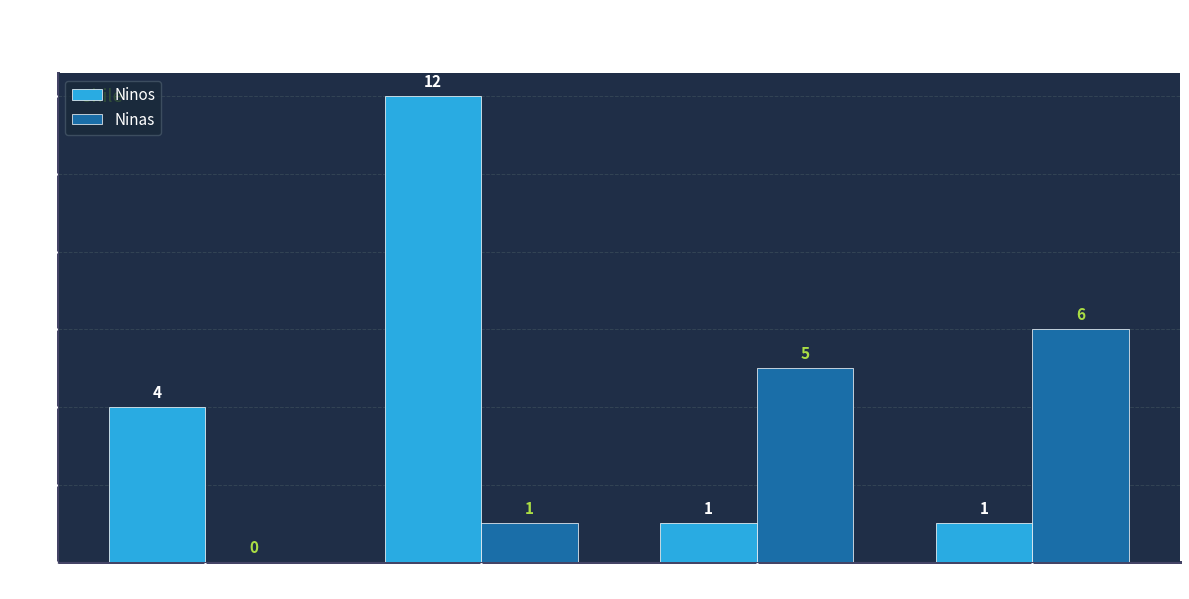

Count the Ninos values in the range 1 to 12.

4